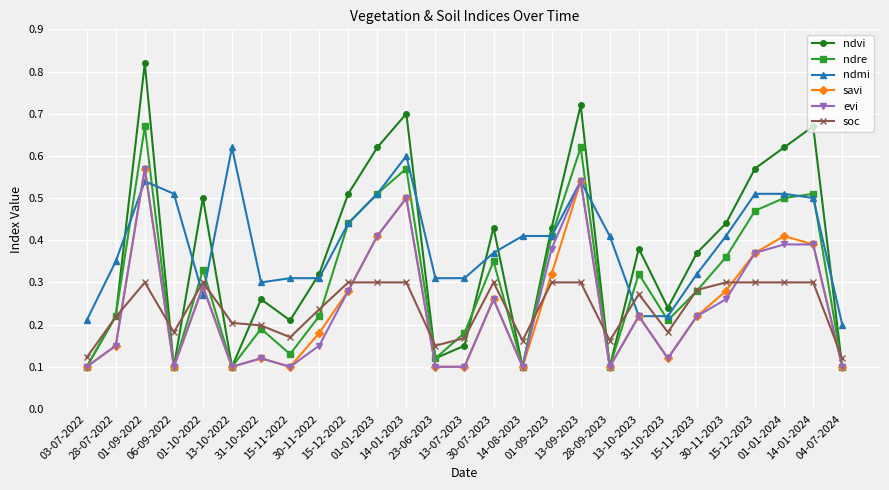

What are all the series names shown in the legend?

ndvi, ndre, ndmi, savi, evi, soc